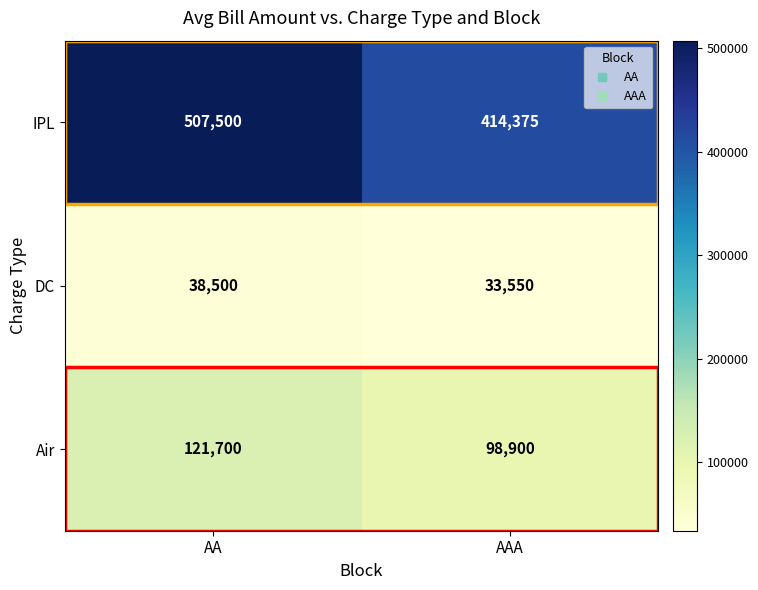

True or false: IPL has a value of 773102 at AA.

False